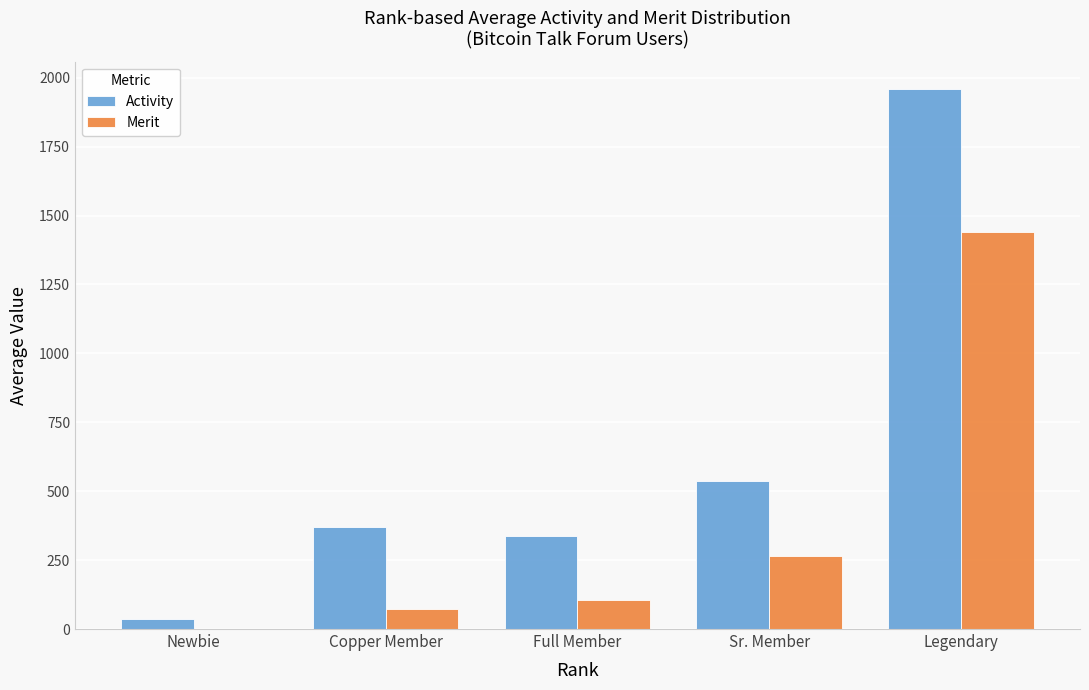

What is the maximum value for Activity?

1960.0